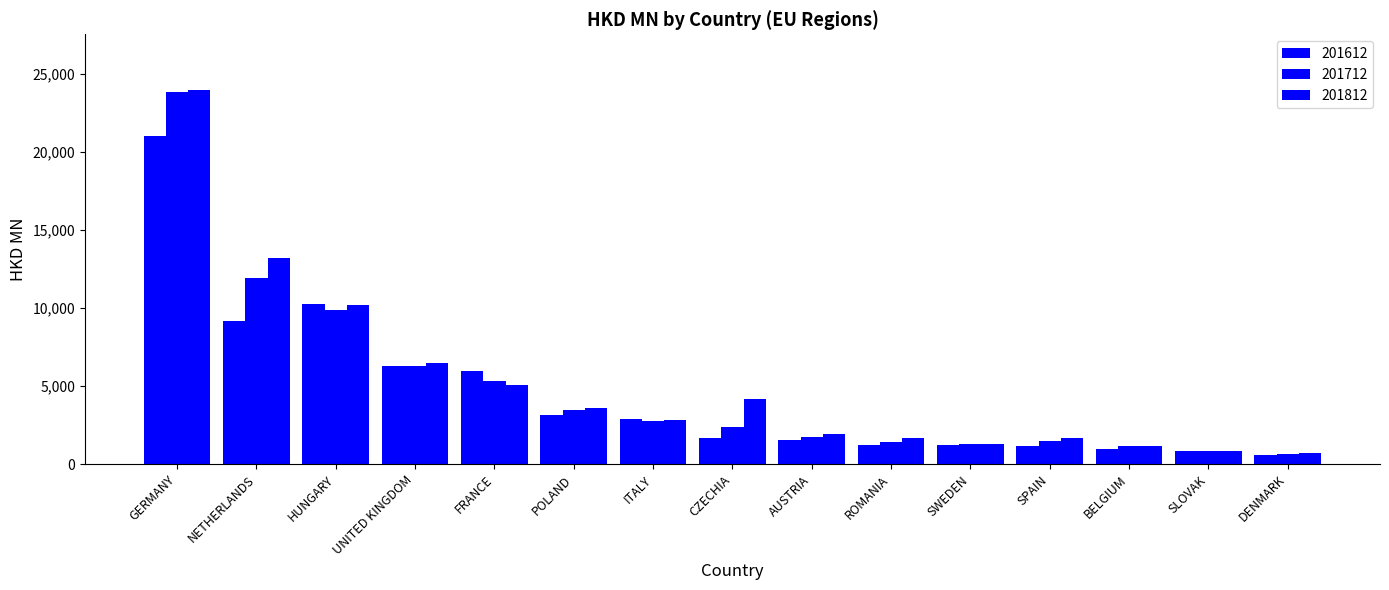

Is it true that 201812 equals 2203.1 at SPAIN?

False